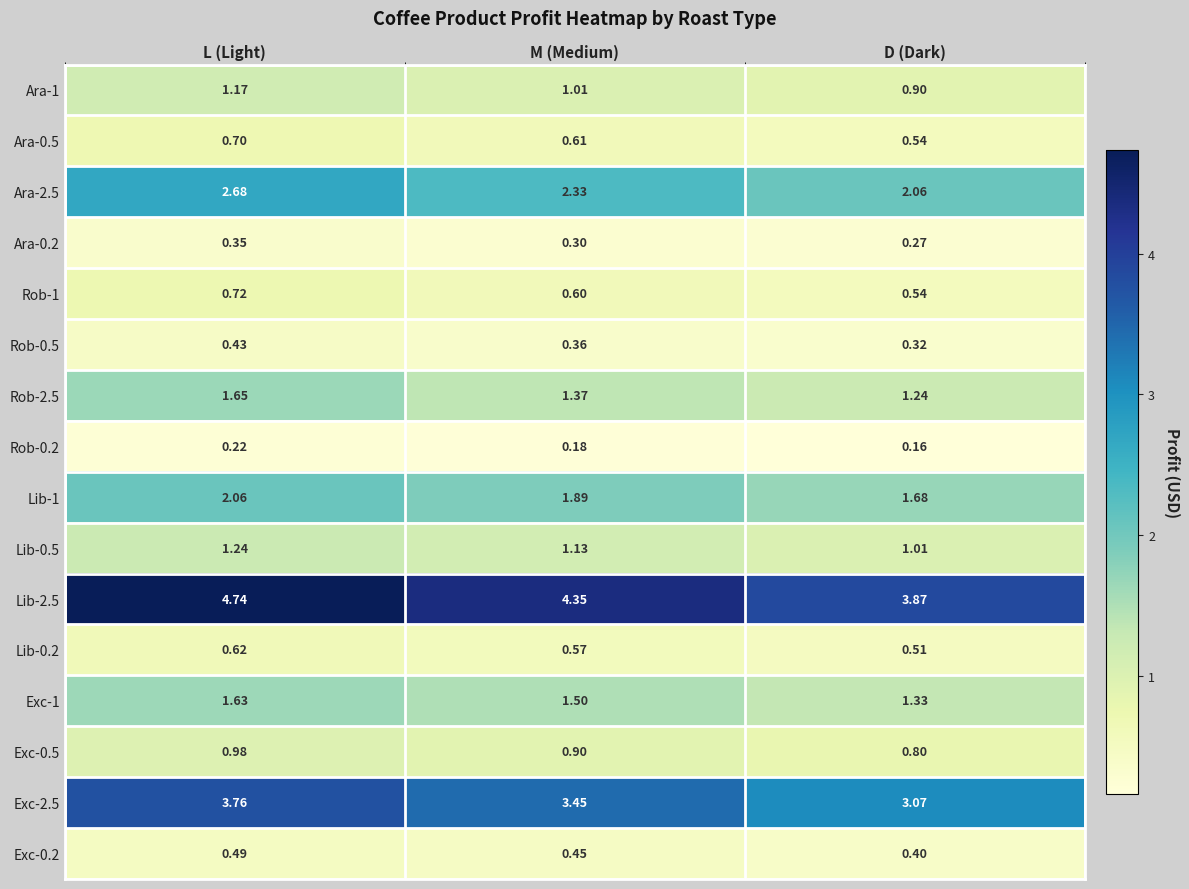

At which category is the sum across all series the highest?

L (Light)